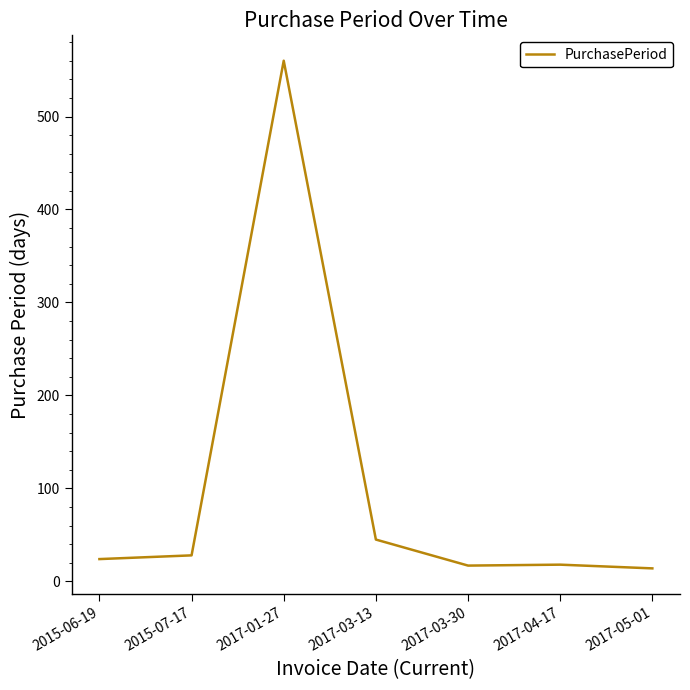

True or false: the data has more than 2 interior local peaks.

False